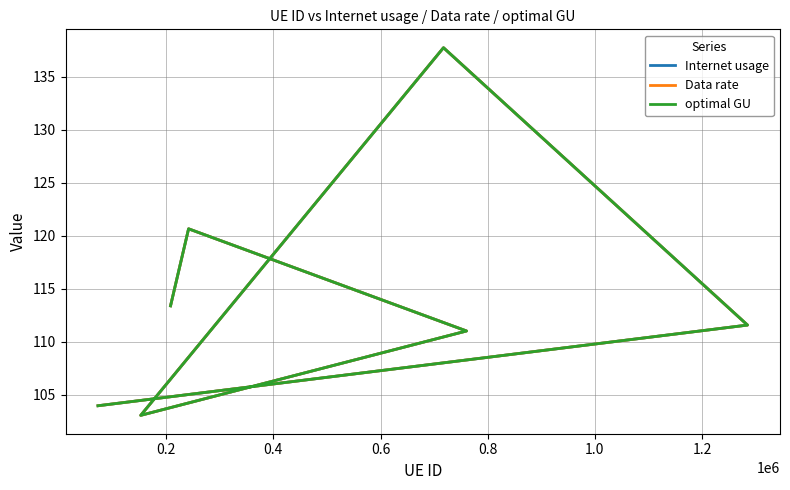

Reading left to right, what are all the values shown in this chart?

Internet usage: 104.0	111.6	137.8	103.1	111.0	120.7	113.4
Data rate: 104.0	111.6	137.8	103.1	111.0	120.7	113.4
optimal GU: 104.0	111.6	137.8	103.1	111.0	120.7	113.4